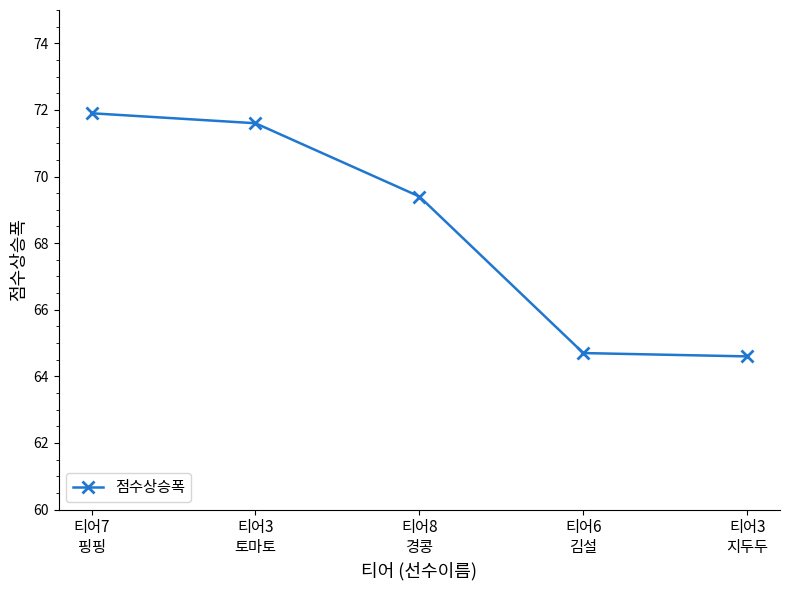

What is the minimum value shown in the chart?

64.6